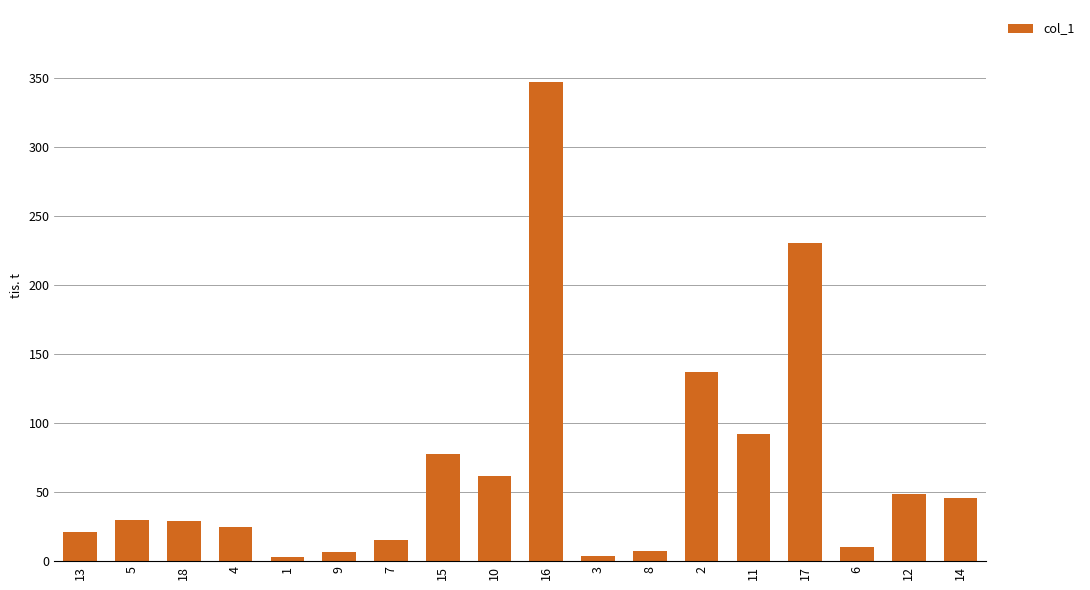

What is the change in value from 4 to 2?

+112.0